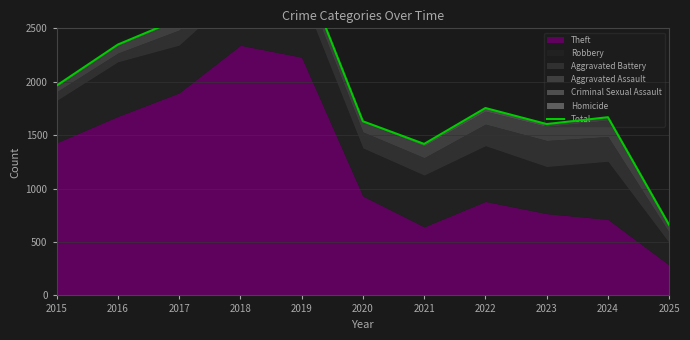

How many points are higher than both their immediate neighbors (excluding endpoints)?

3